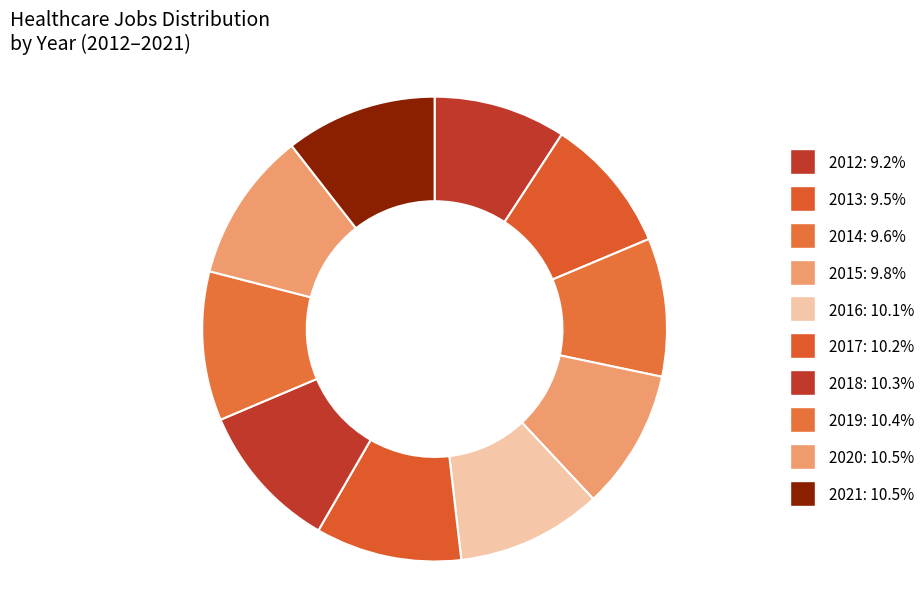

Count the number of slices in the pie.

10